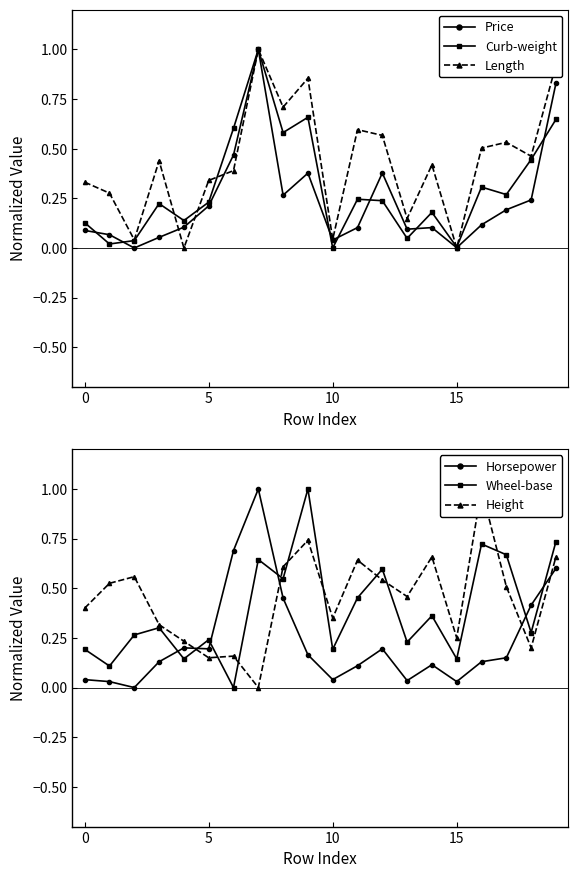

True or false: Curb-weight and Horsepower intersect in this chart.

True